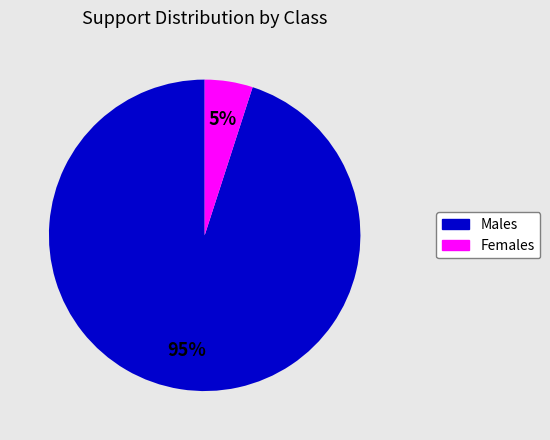

Does any single category account for the majority?

Yes